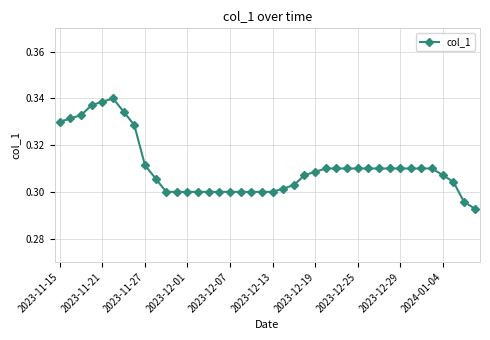

How many values are between 0 and 1?

40